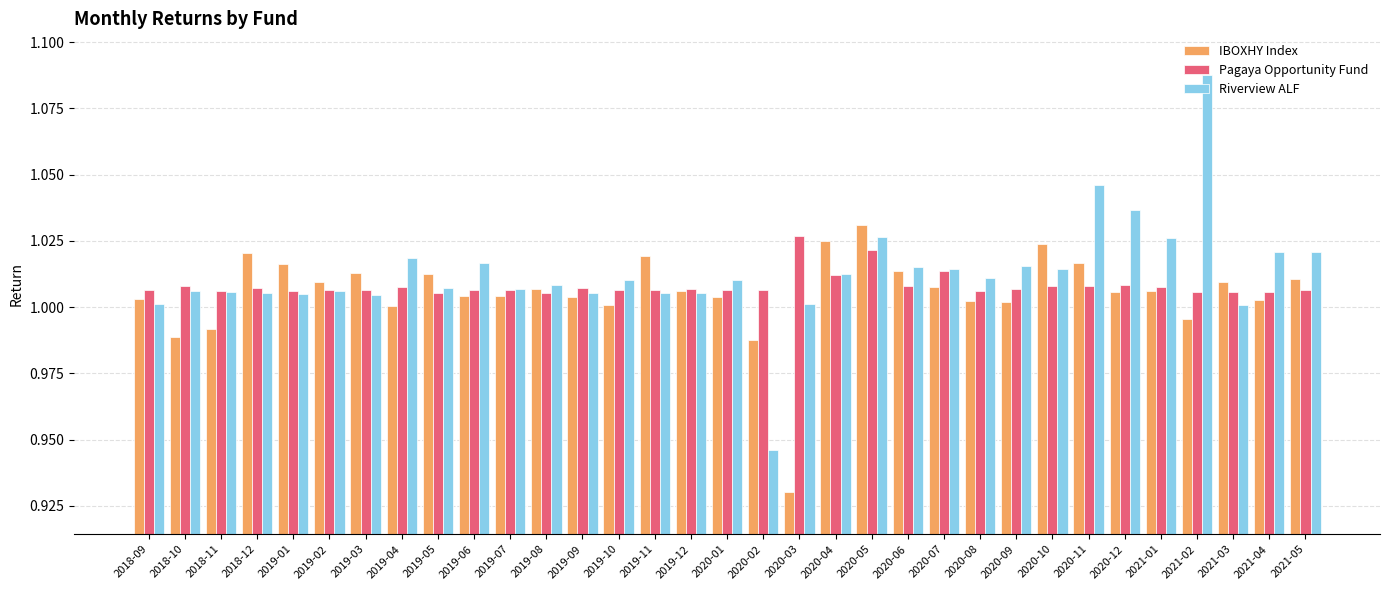

At how many categories does at least one series exceed 1?

33